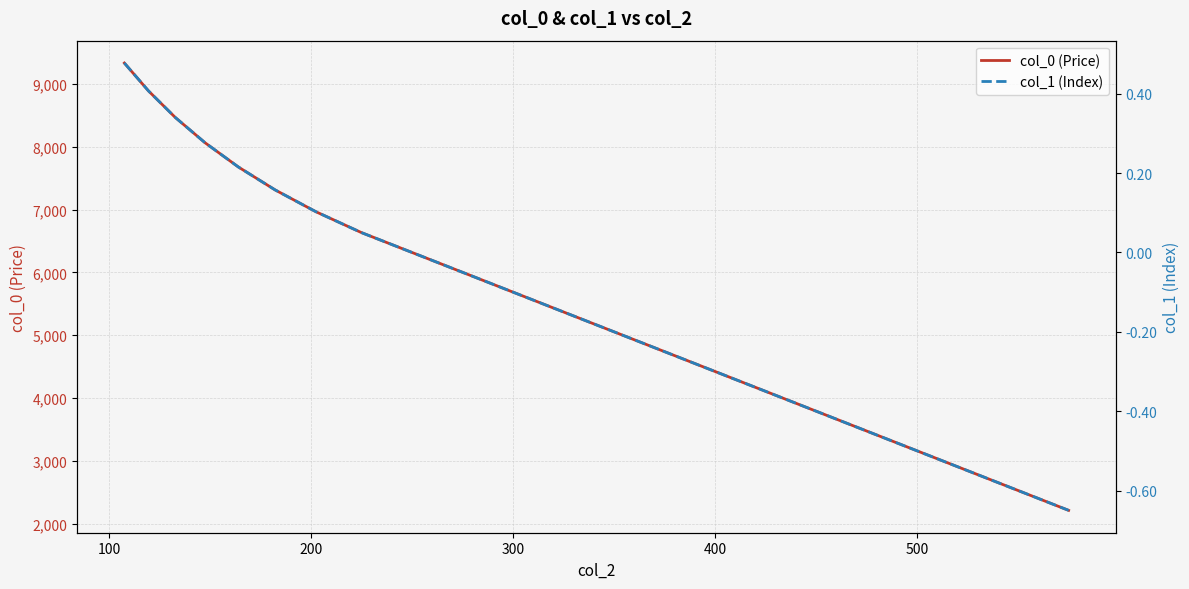

What is the value of the col_0 (Price) point at the 17th from the left?

3790.0